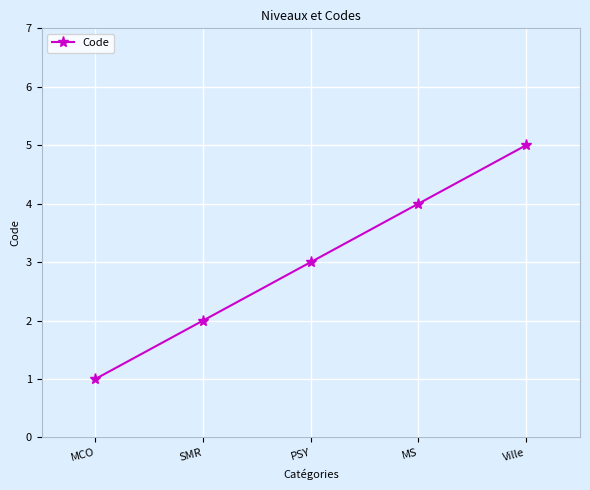

What is the ratio of the value at SMR to the value at PSY?

0.7